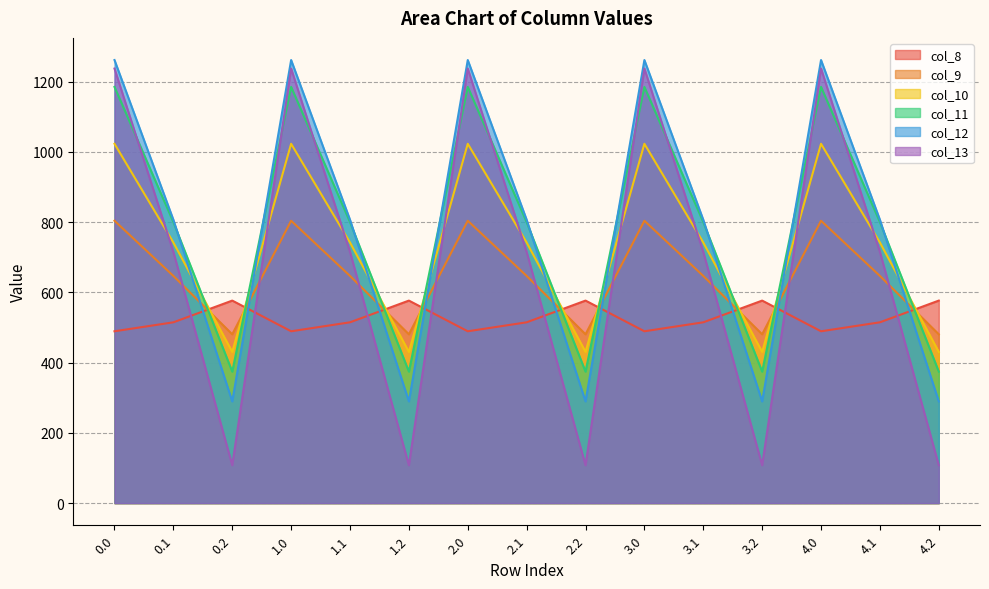

What is the highest value of the col_13 series?

1237.4